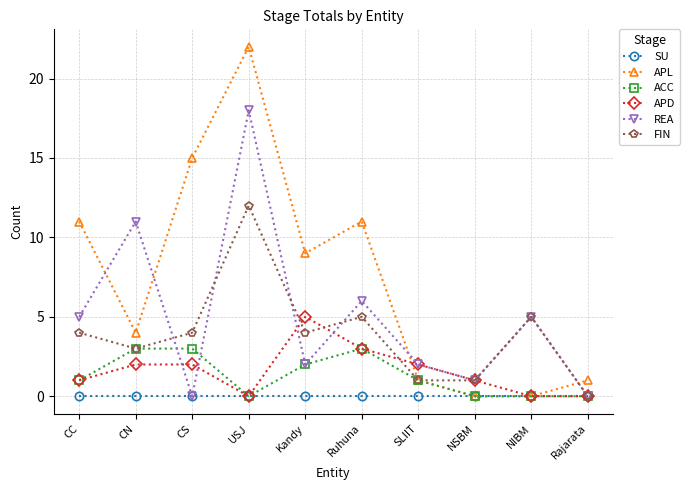

Which series has the largest total across all categories?

APL